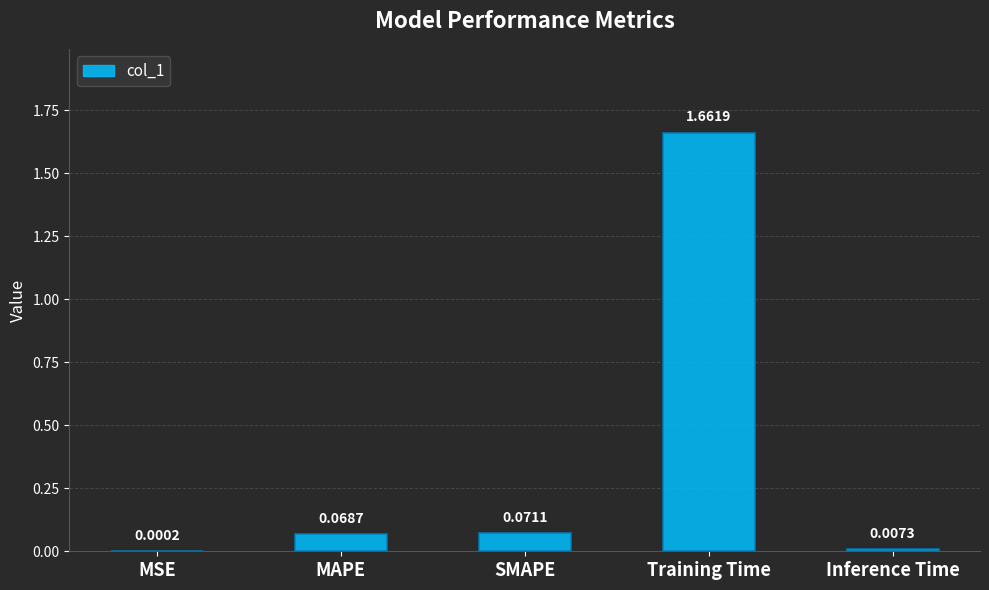

Which has a higher value, SMAPE or MSE?

SMAPE